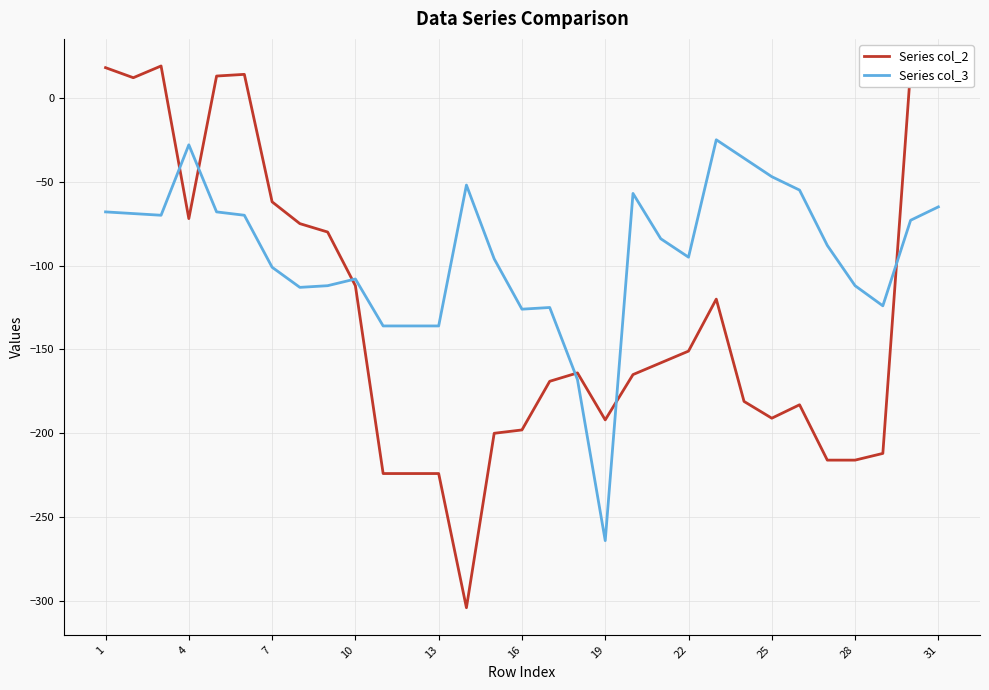

Is this an area chart (filled region under the line)?

No